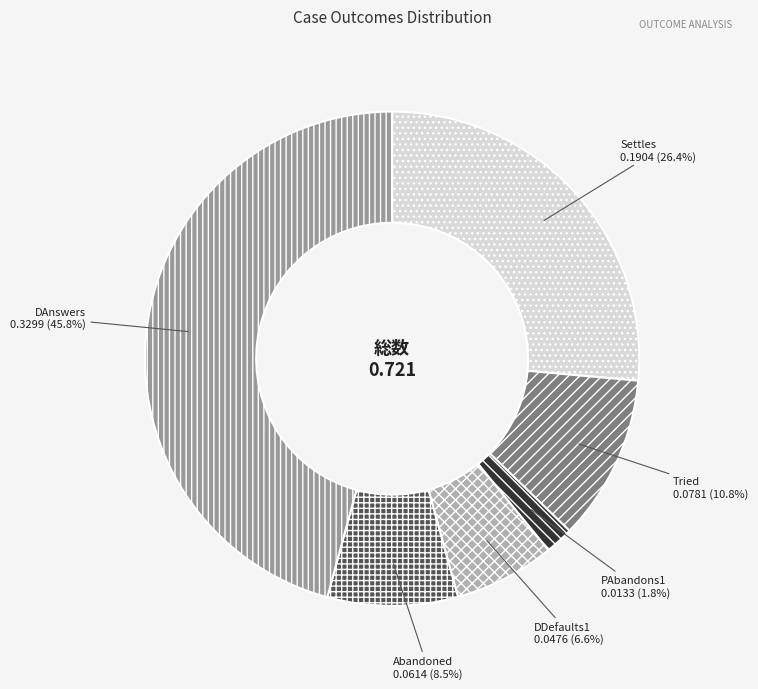

How many segments does this pie chart have?

6